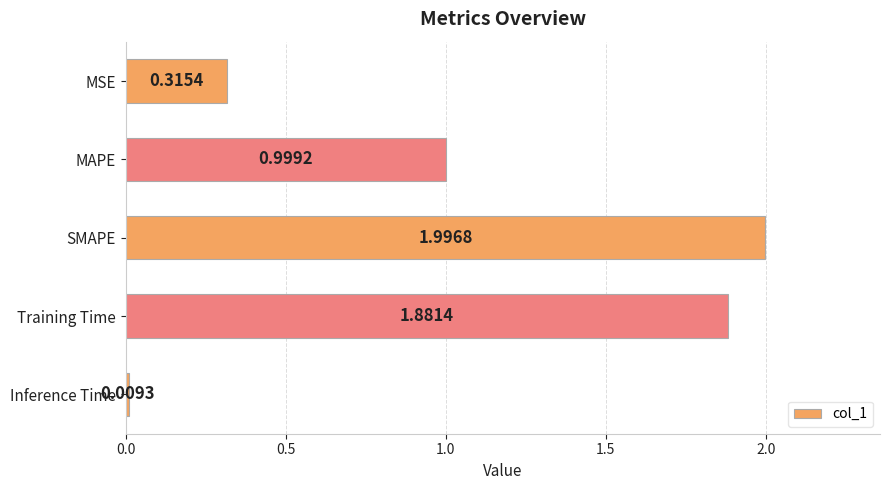

Which label corresponds to the smallest value in the chart?

Inference Time